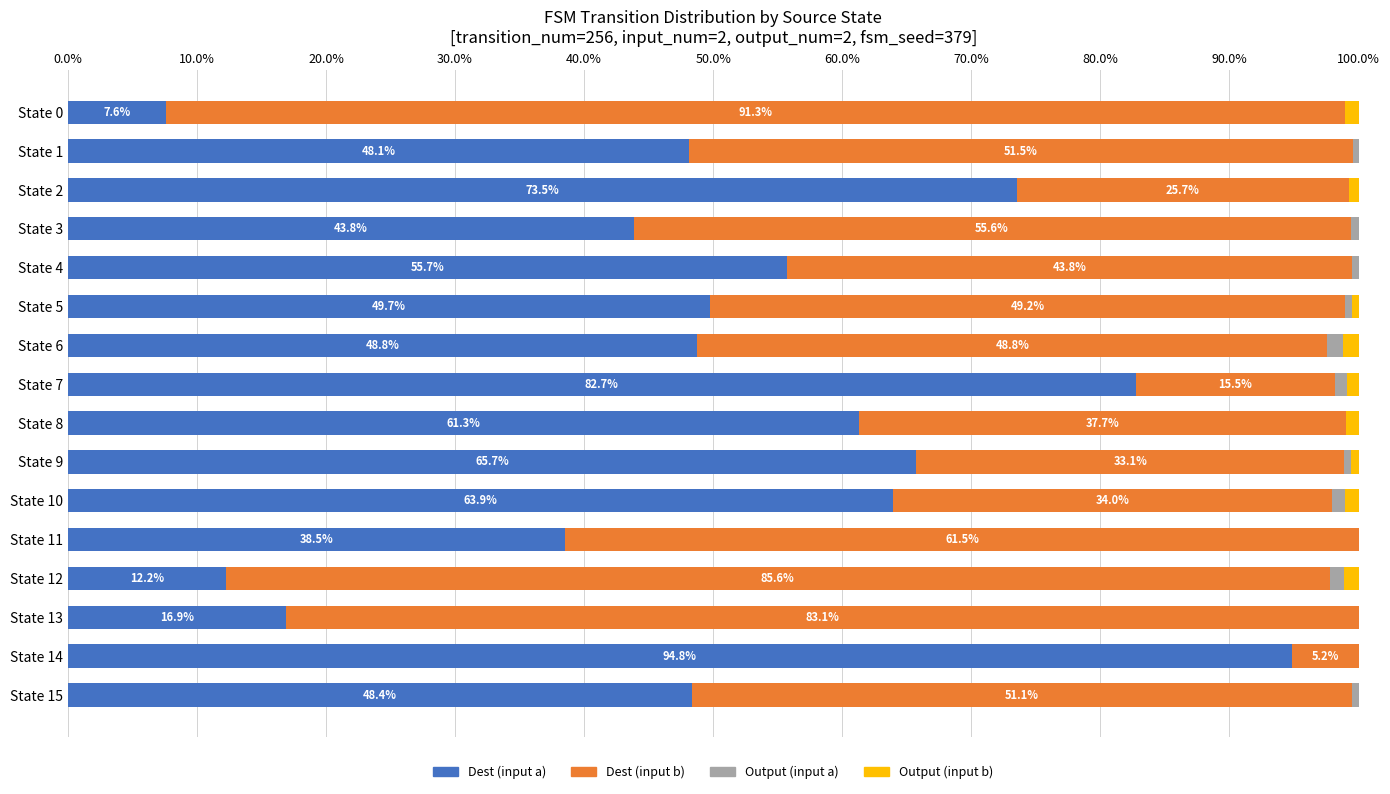

At which label does Dest (input a) reach its peak?

State 14